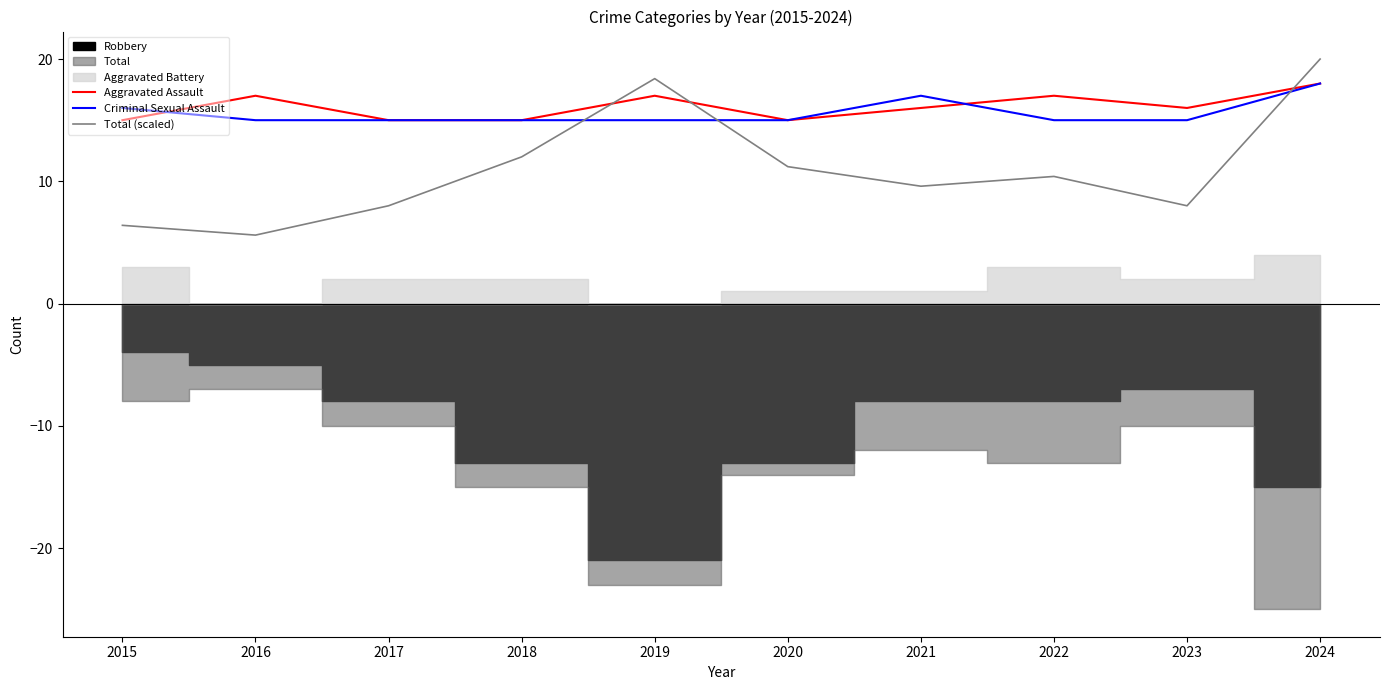

Reading left to right, extract all data points from this chart.

Aggravated Assault: 2015=15.0	2016=17.0	2017=15.0	2018=15.0	2019=17.0	2020=15.0	2021=16.0	2022=17.0	2023=16.0	2024=18.0
Criminal Sexual Assault: 2015=16.0	2016=15.0	2017=15.0	2018=15.0	2019=15.0	2020=15.0	2021=17.0	2022=15.0	2023=15.0	2024=18.0
Total (scaled): 2015=6.4	2016=5.6	2017=8.0	2018=12.0	2019=18.4	2020=11.2	2021=9.6	2022=10.4	2023=8.0	2024=20.0